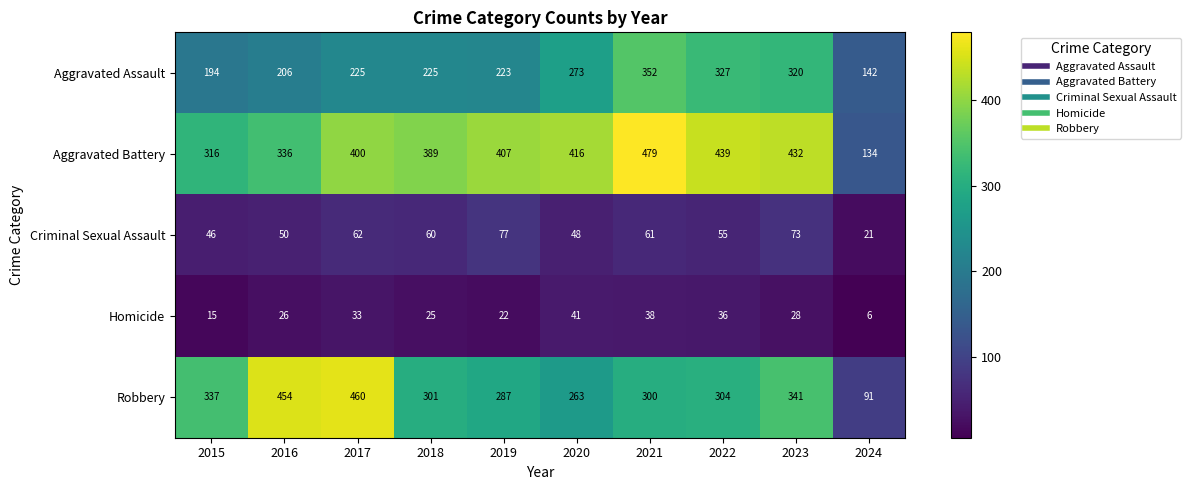

Which series has the widest spread of values?

Robbery